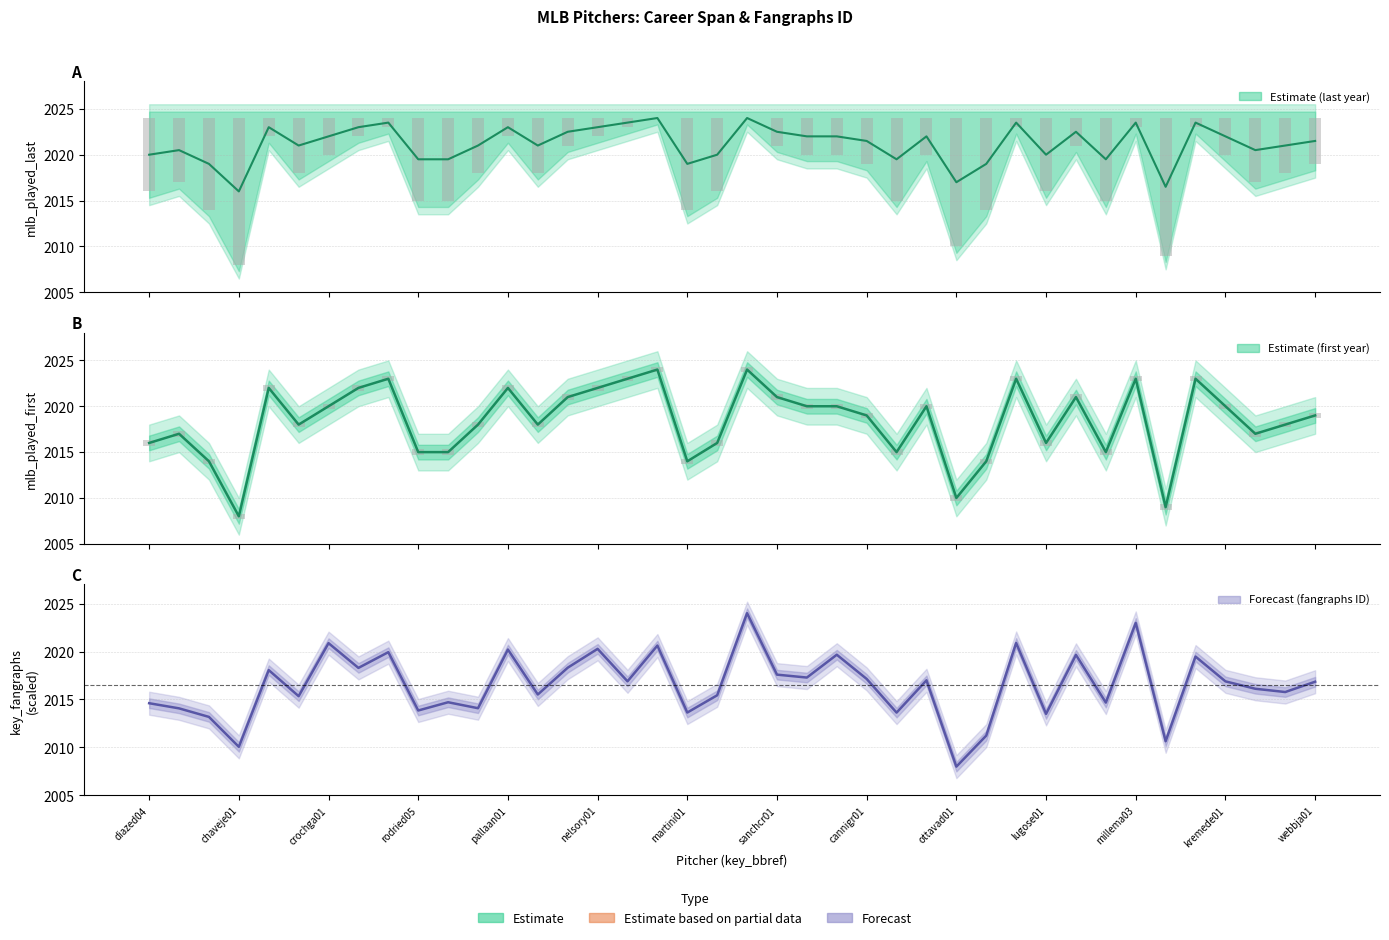

At which category is the sum across all series the highest?

matsuyu01